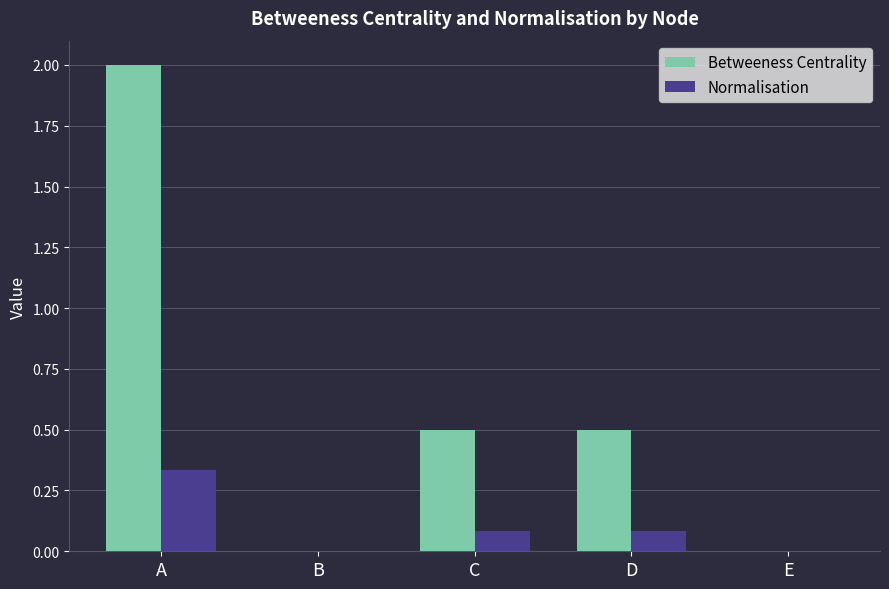

Which series has the largest total across all categories?

Betweeness Centrality